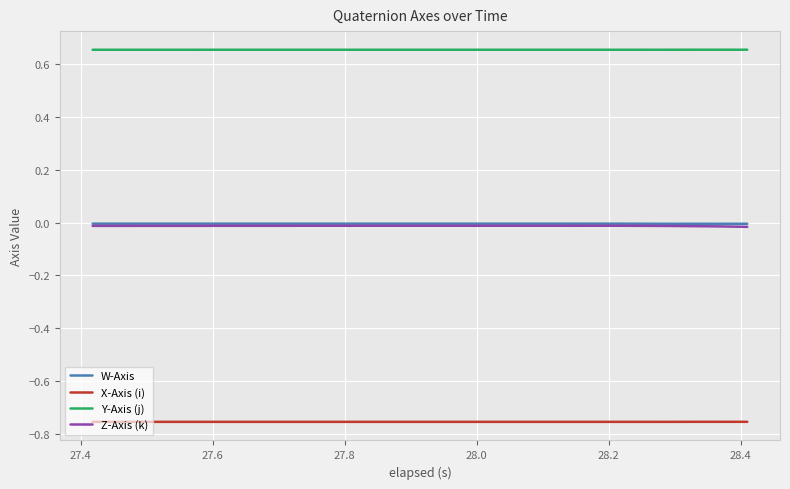

Which series has the largest range (max minus min)?

Z-Axis (k)